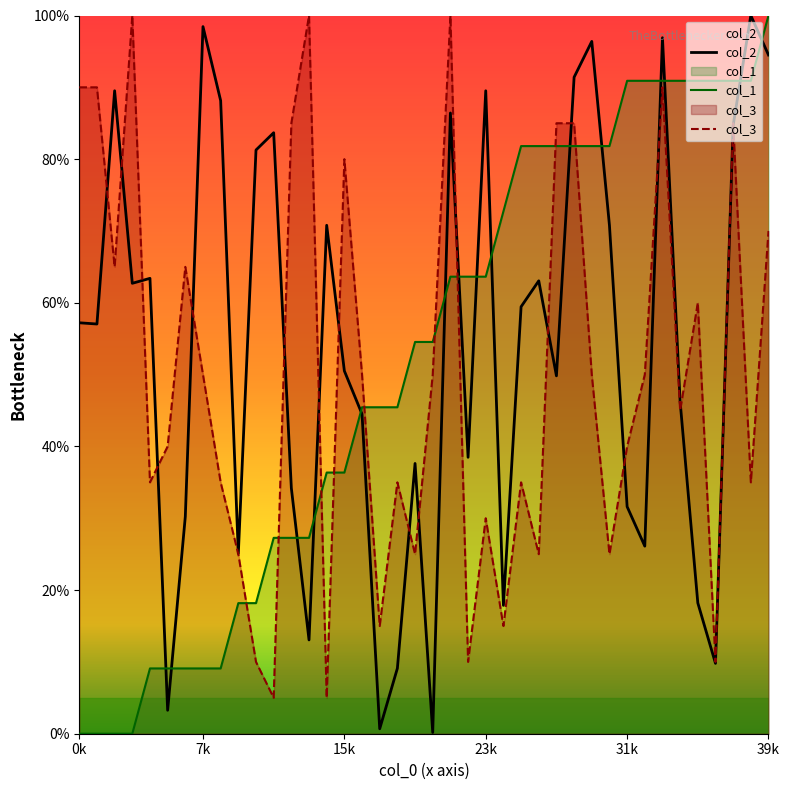

The value of col_2 at 17 is 0.7. True or false?

True